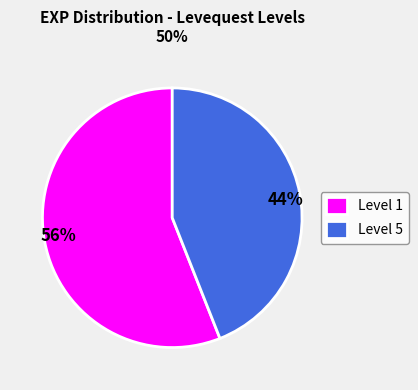

How many slices are in this pie chart?

2